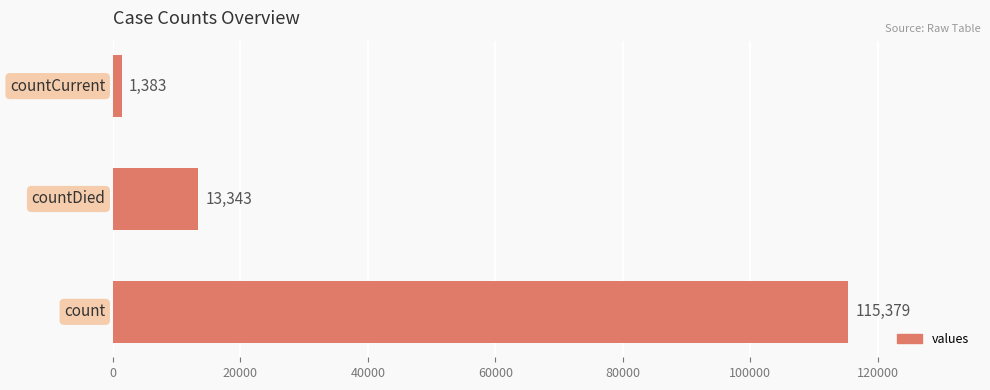

What is the minimum value shown in the chart?

1383